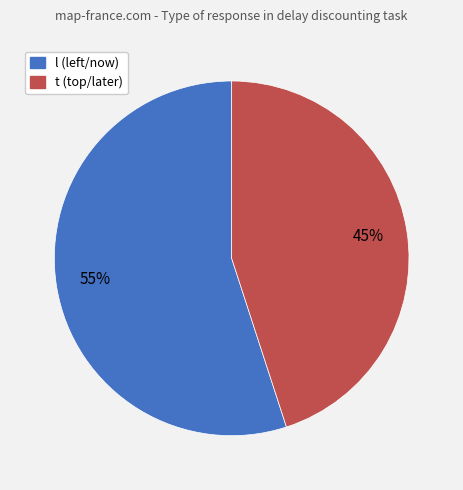

Does l account for over 50% of the chart?

Yes